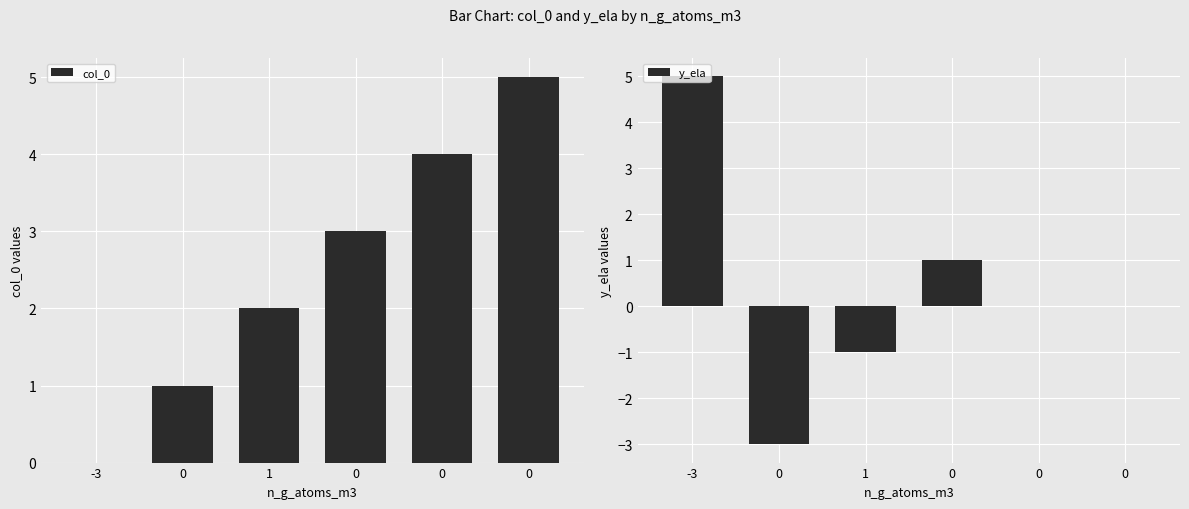

At which category is the sum across all series the highest?

-3